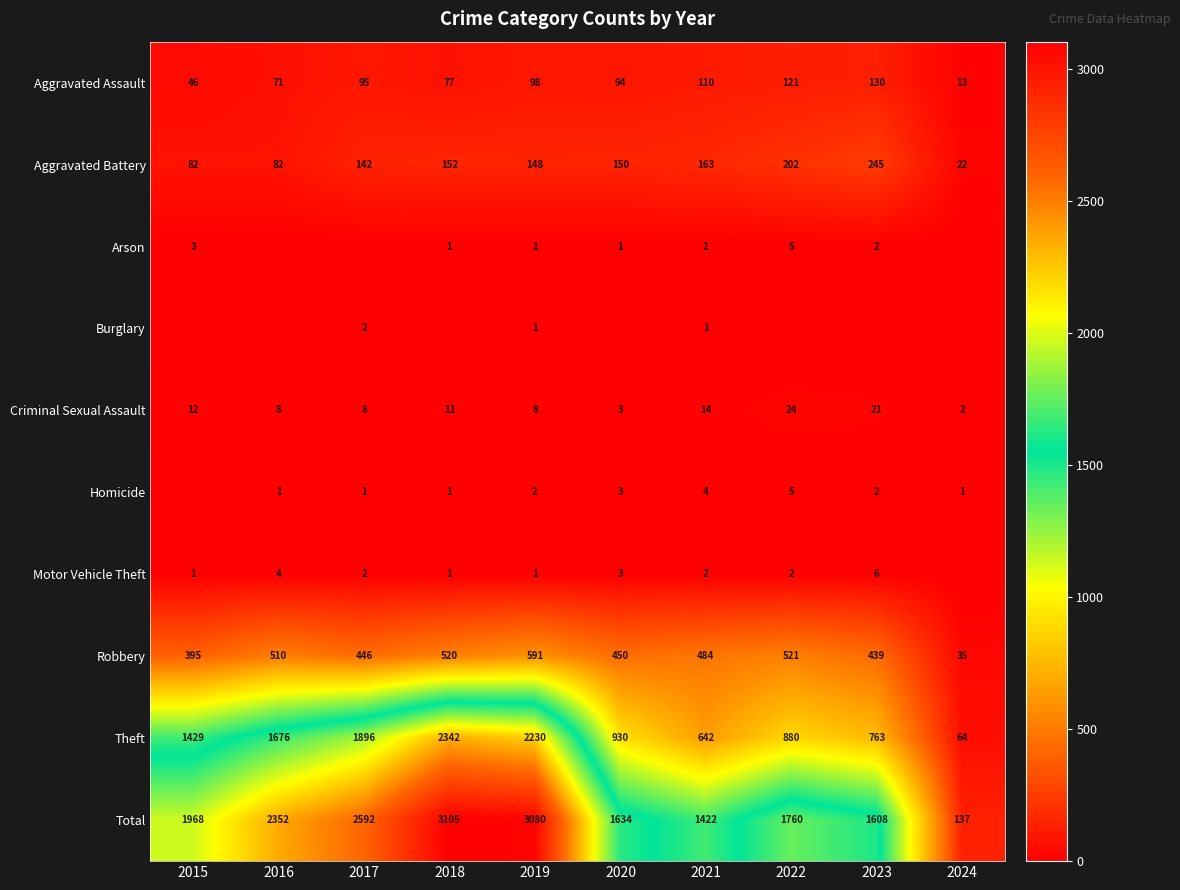

Rank the categories by Total value from lowest to highest.

2024, 2021, 2023, 2020, 2022, 2015, 2016, 2017, 2019, 2018